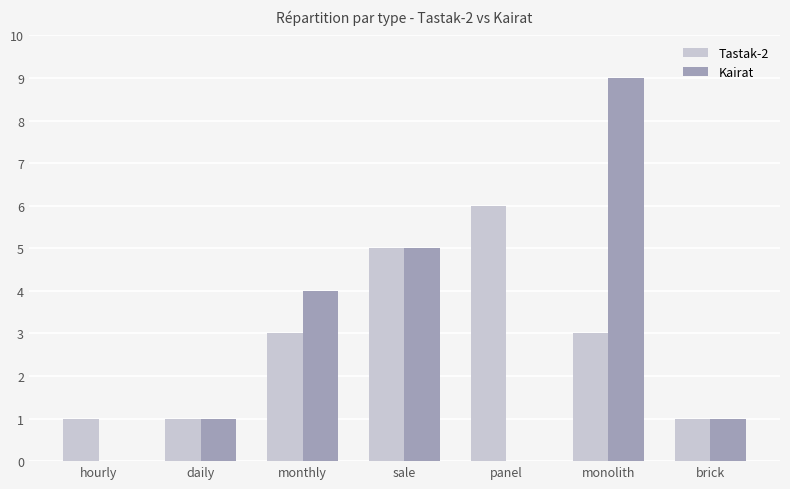

What is the difference between the Tastak-2 values at sale and hourly?

4